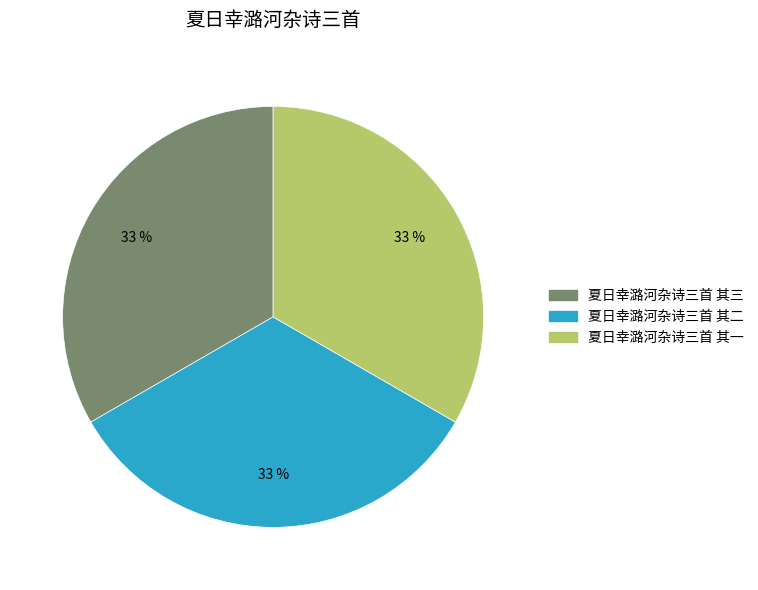

To the nearest percent, what is the combined percentage of 夏日幸潞河杂诗三首 其一 and 夏日幸潞河杂诗三首 其三?

67%